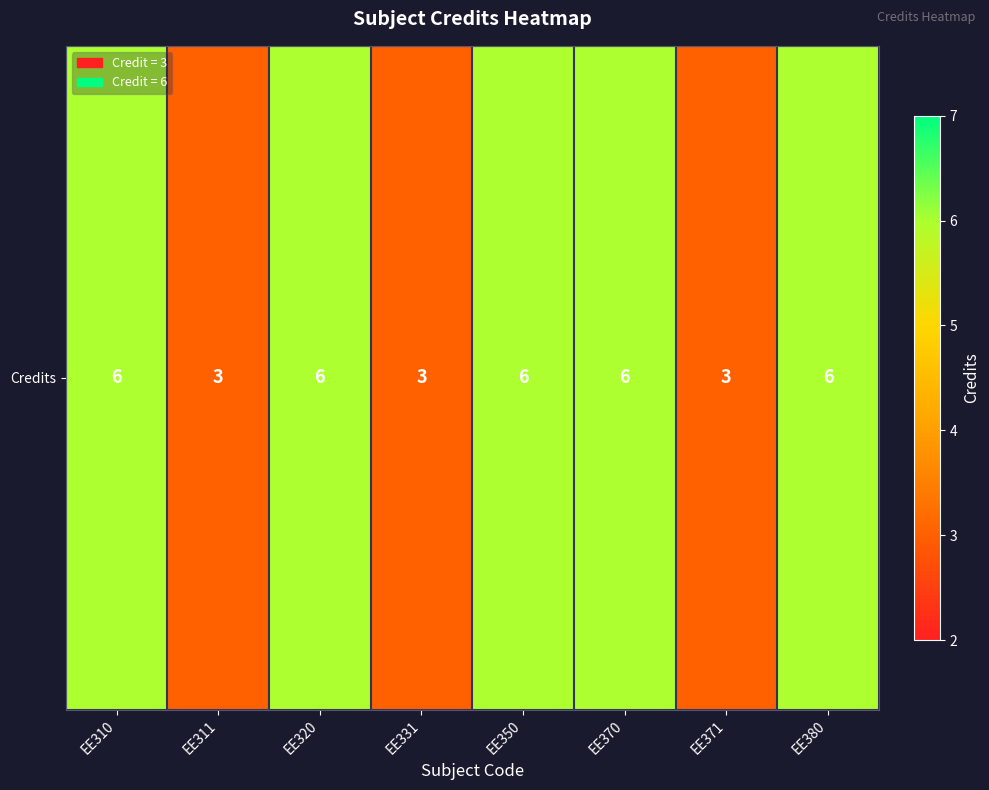

At which category does the chart reach its peak across all series?

EE310